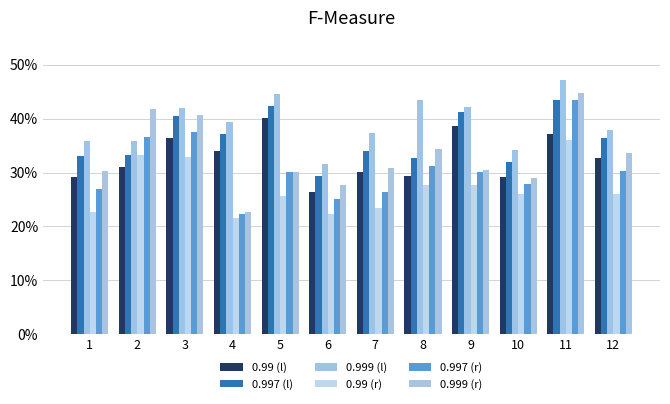

Read the 0.997 (l) value at 1.

33.1